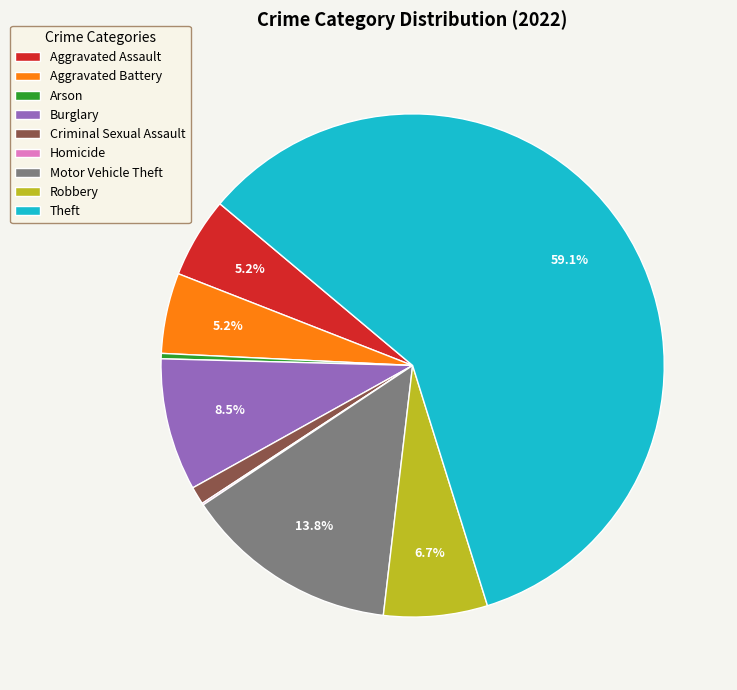

Combined, do Aggravated Battery and Robbery account for over 50%?

No